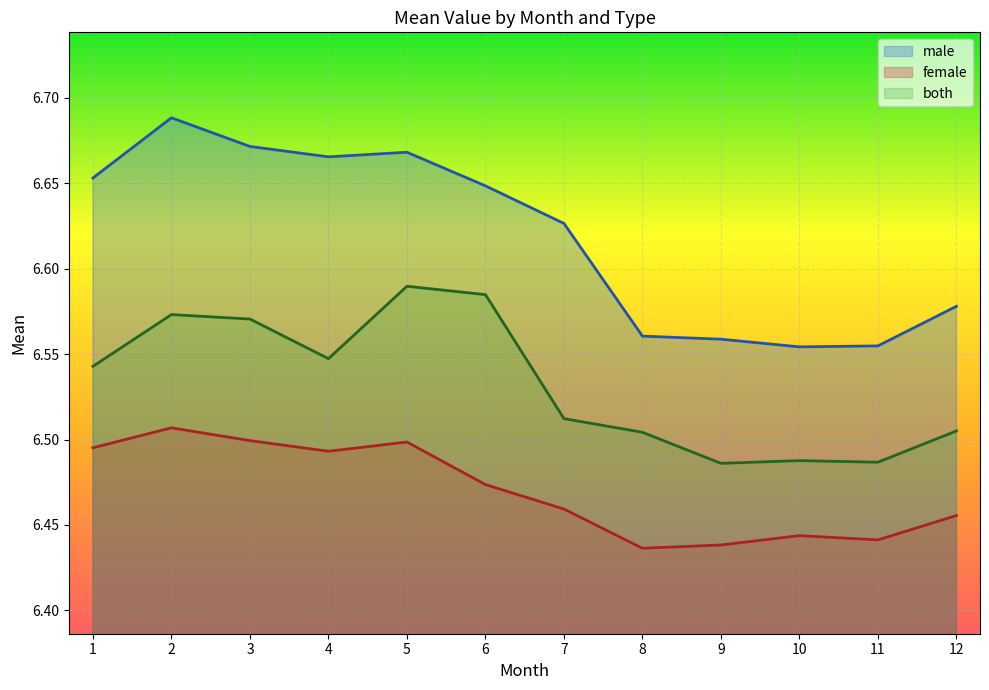

What is the value of the female point at the 4th from the left?

6.5